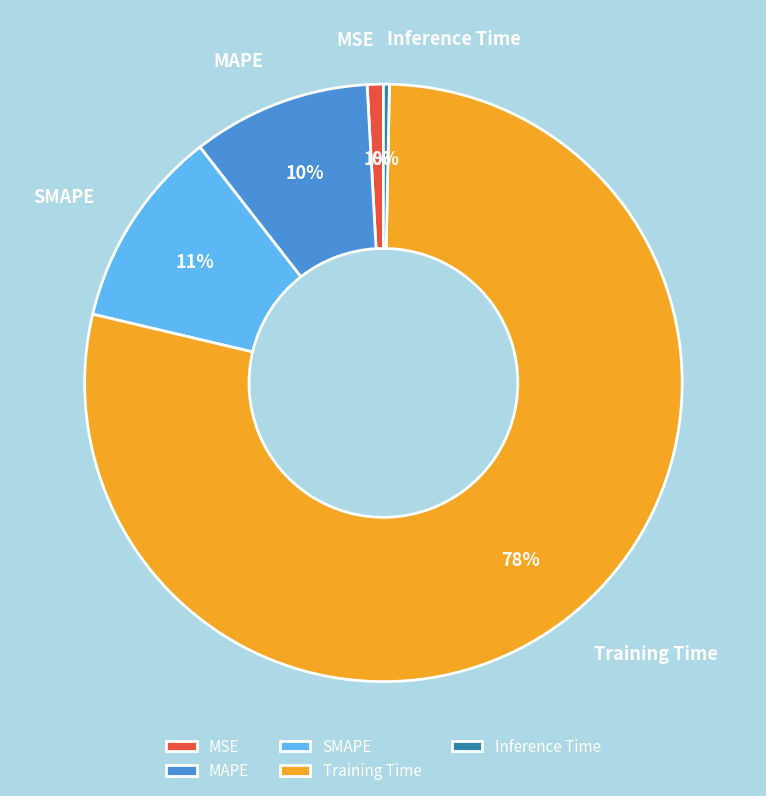

To the nearest percent, what portion does SMAPE represent?

11%